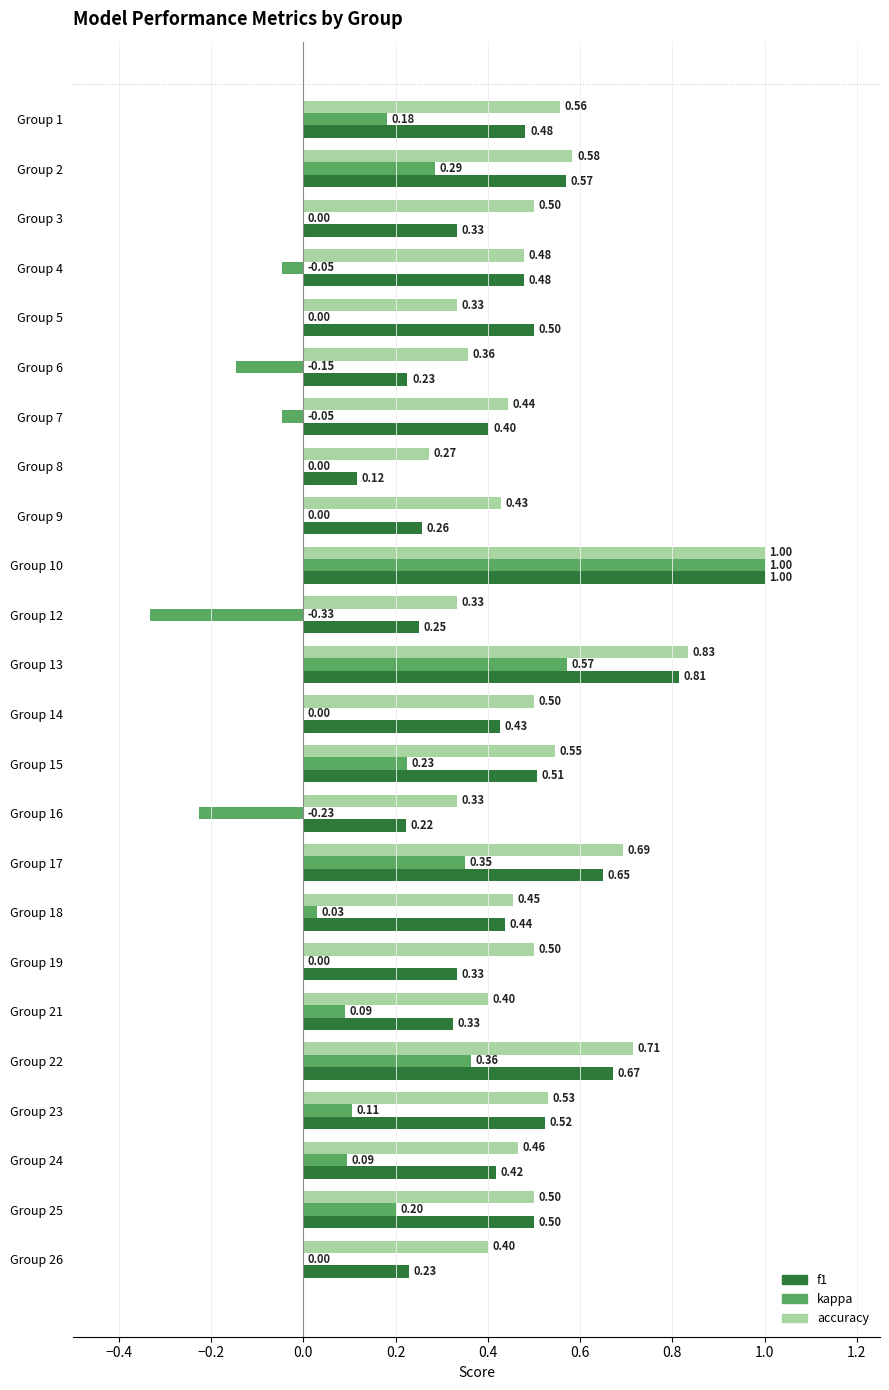

Which series has the largest total across all categories?

accuracy